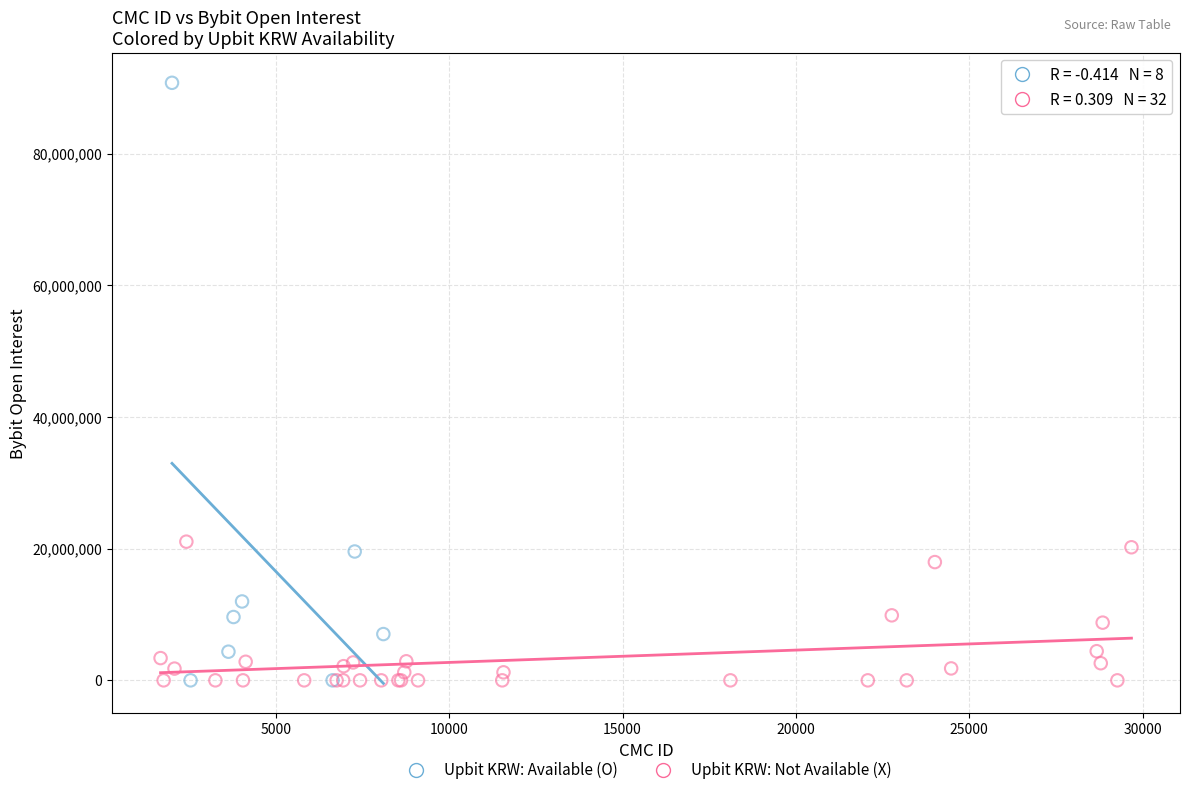

Which series has the widest spread of Y values?

Upbit KRW: Available (O)